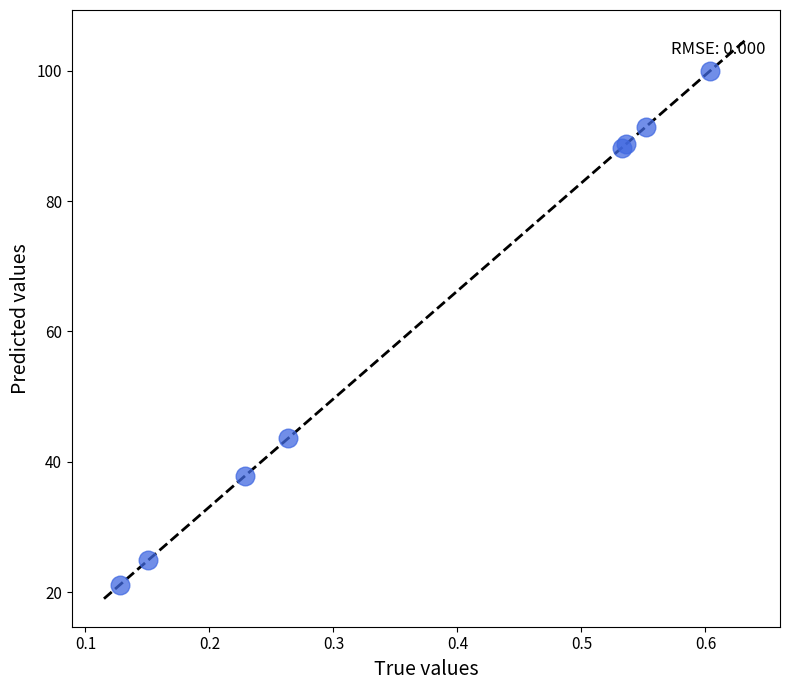

What Y value in the scatter plot is closest to 60?

43.6